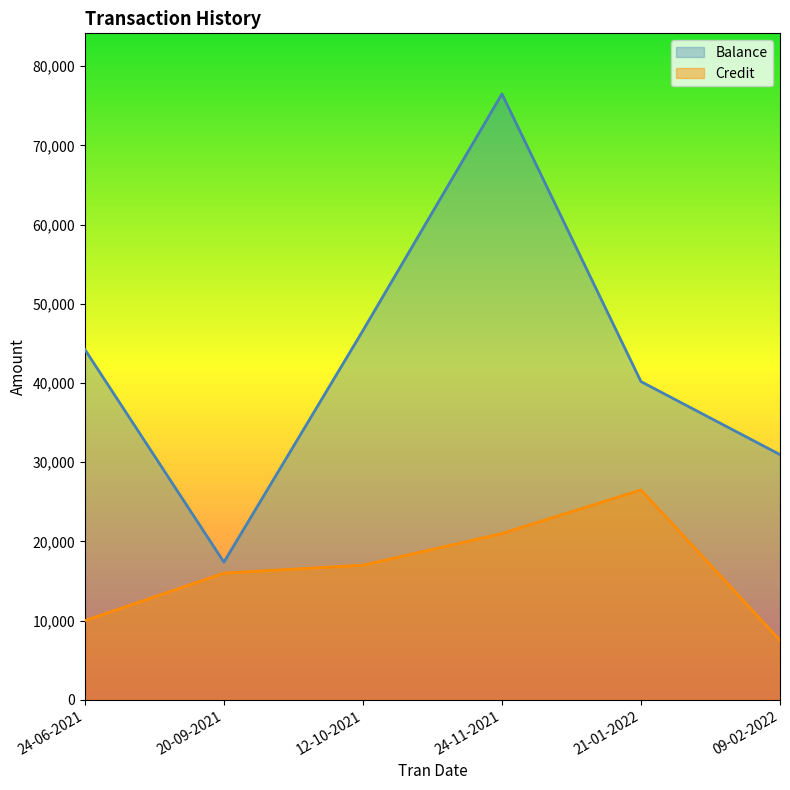

True or false: Credit and Balance cross at least once.

False